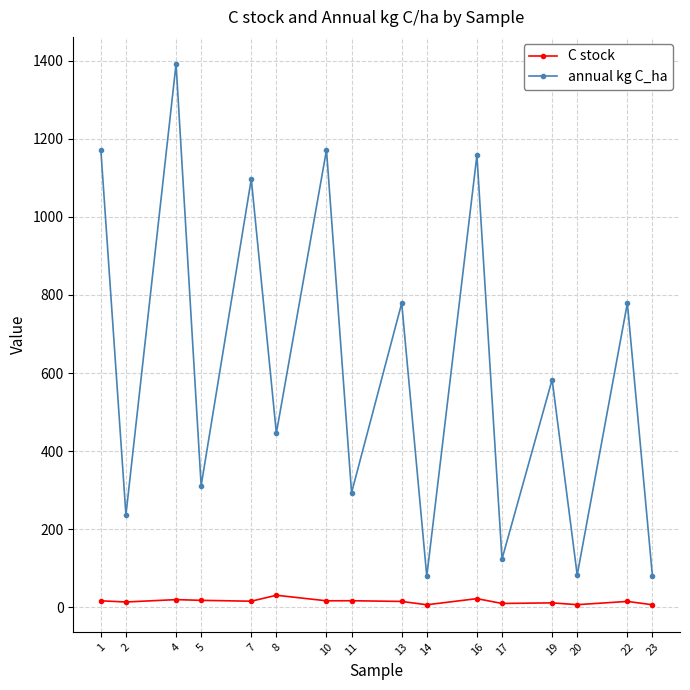

What is the difference between the maximum and minimum values in the annual kg C_ha series?

1312.2